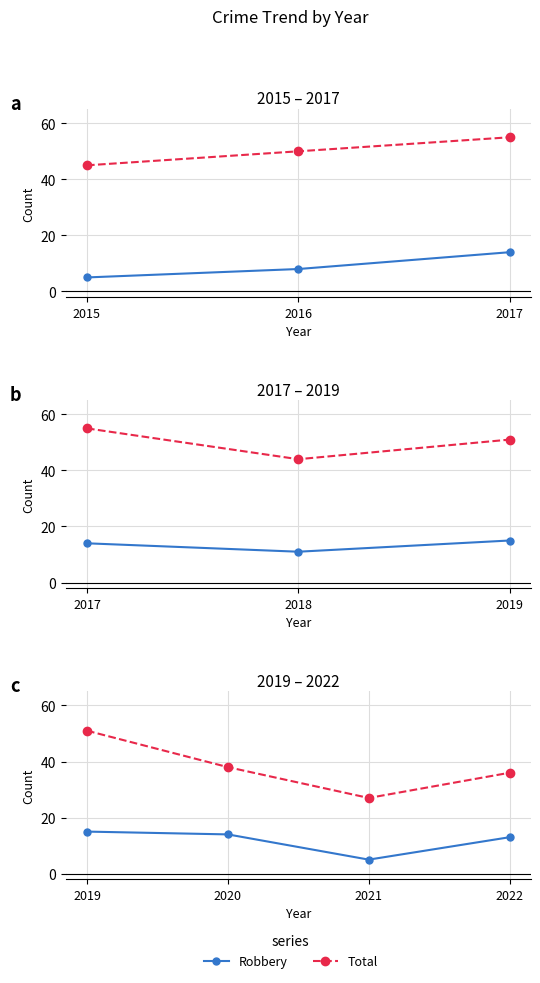

True or false: Robbery and Total cross at least once.

False